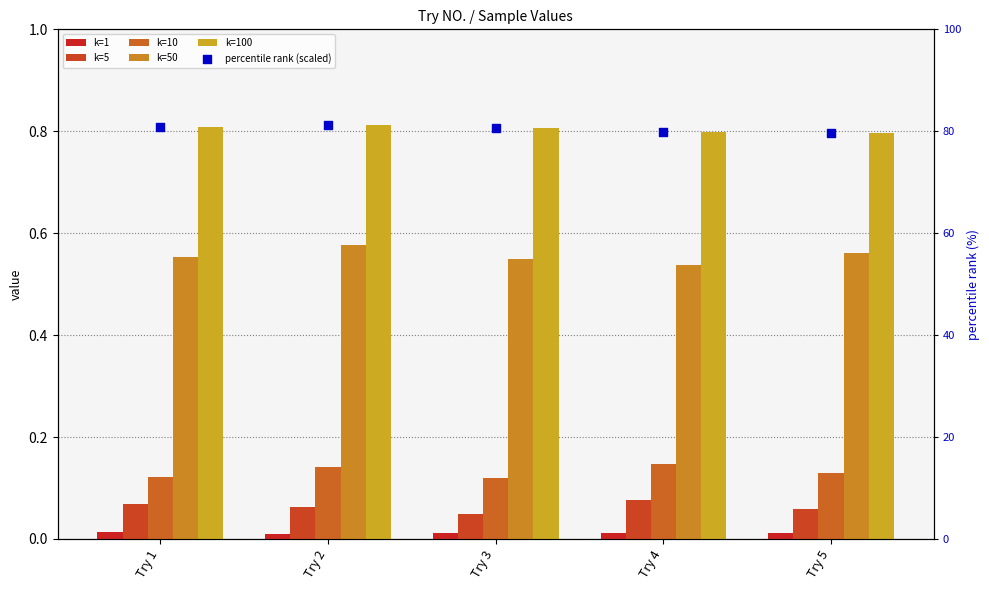

Which series reaches the maximum Y coordinate?

percentile rank (scaled)